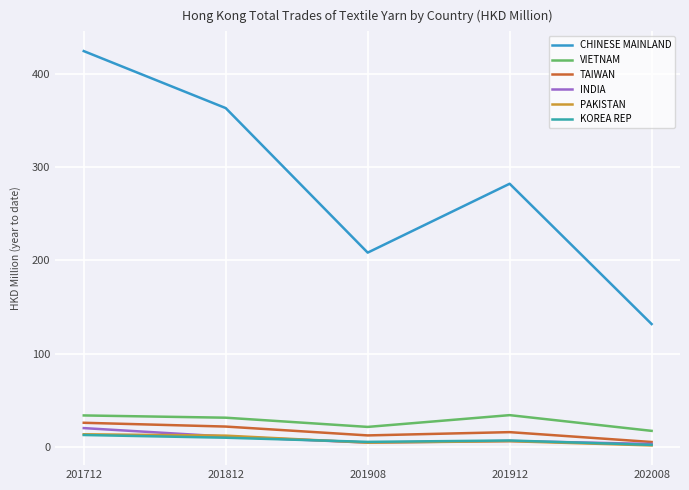

What are all the series names shown in the legend?

CHINESE MAINLAND, VIETNAM, TAIWAN, INDIA, PAKISTAN, KOREA REP